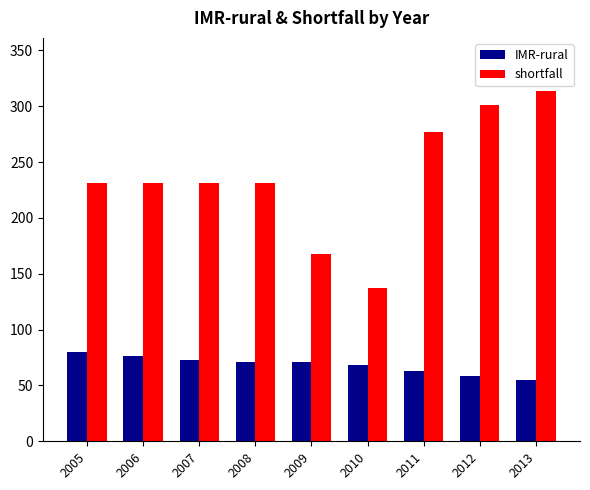

Reading right to left, transcribe all the data shown in this chart.

IMR-rural: 55	58	63	68	71	71	73	76	80
shortfall: 314	301	277	137	168	231	231	231	231